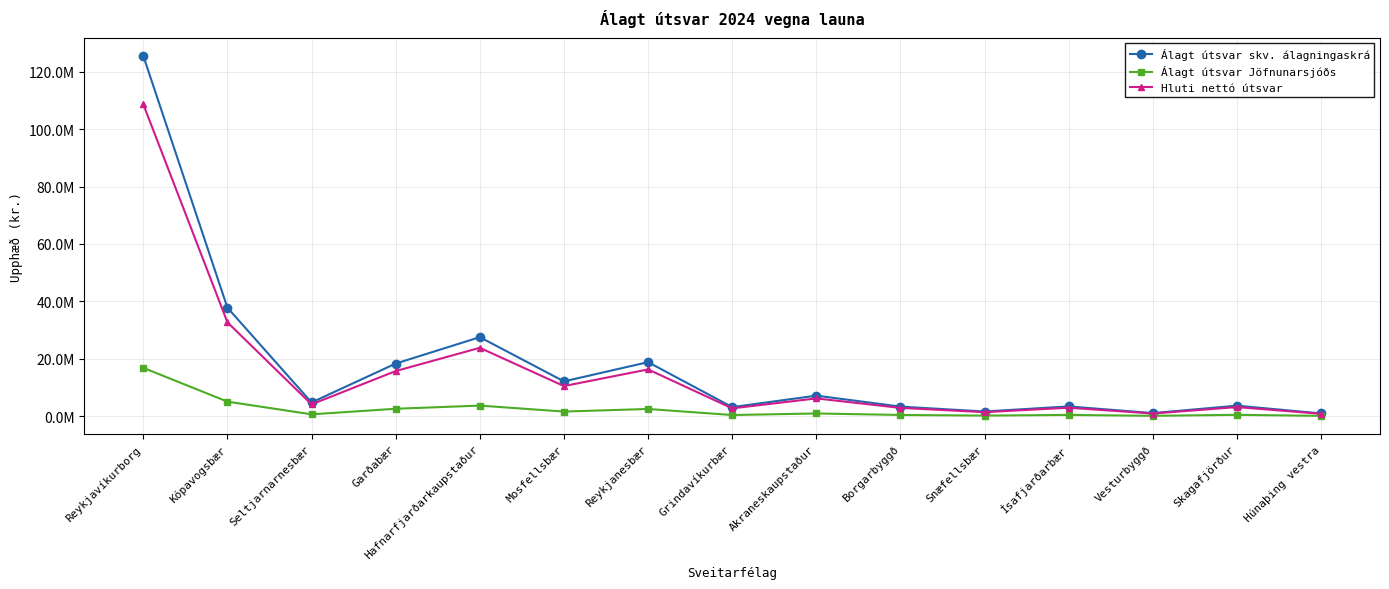

What are all the series names shown in the legend?

Álagt útsvar skv. álagningaskrá, Álagt útsvar Jöfnunarsjóðs, Hluti nettó útsvar